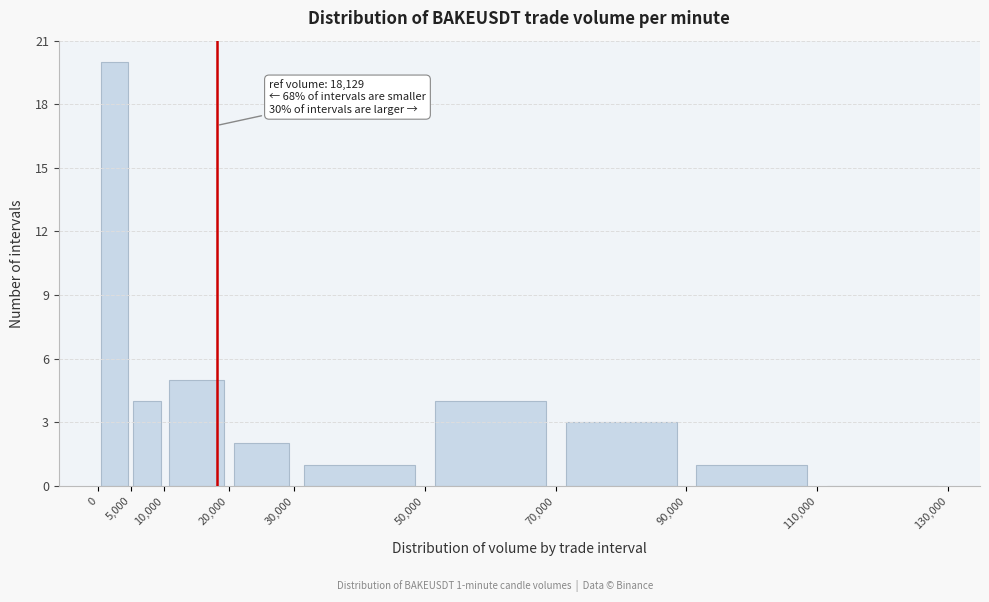

Which range on the x-axis has the tallest bar?

0 to 5,000